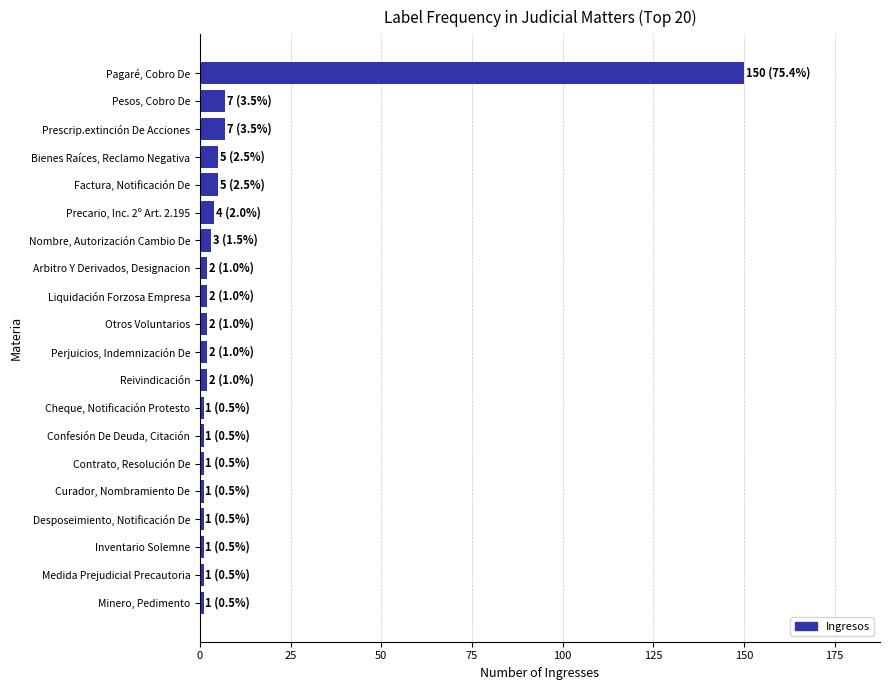

Which label corresponds to the largest value in the chart?

Pagaré, Cobro De